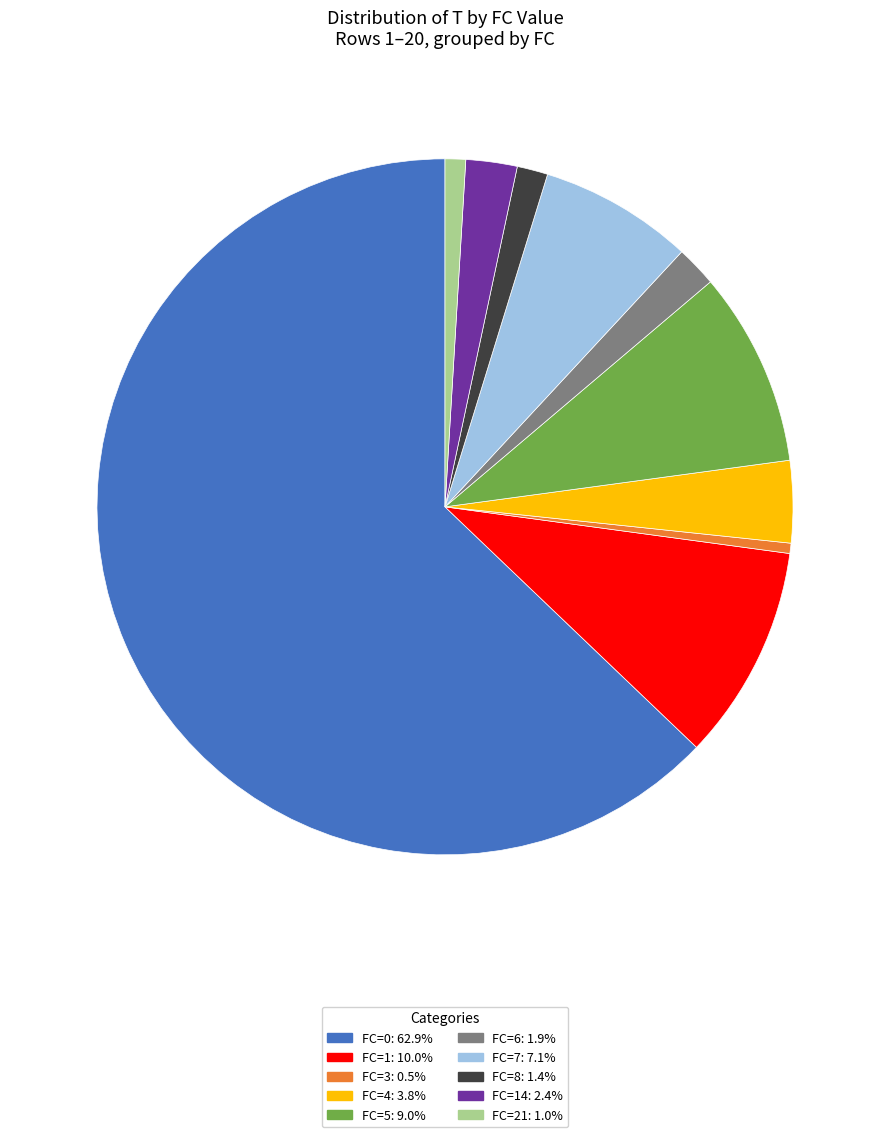

Is there any slice that represents more than half of the pie?

Yes